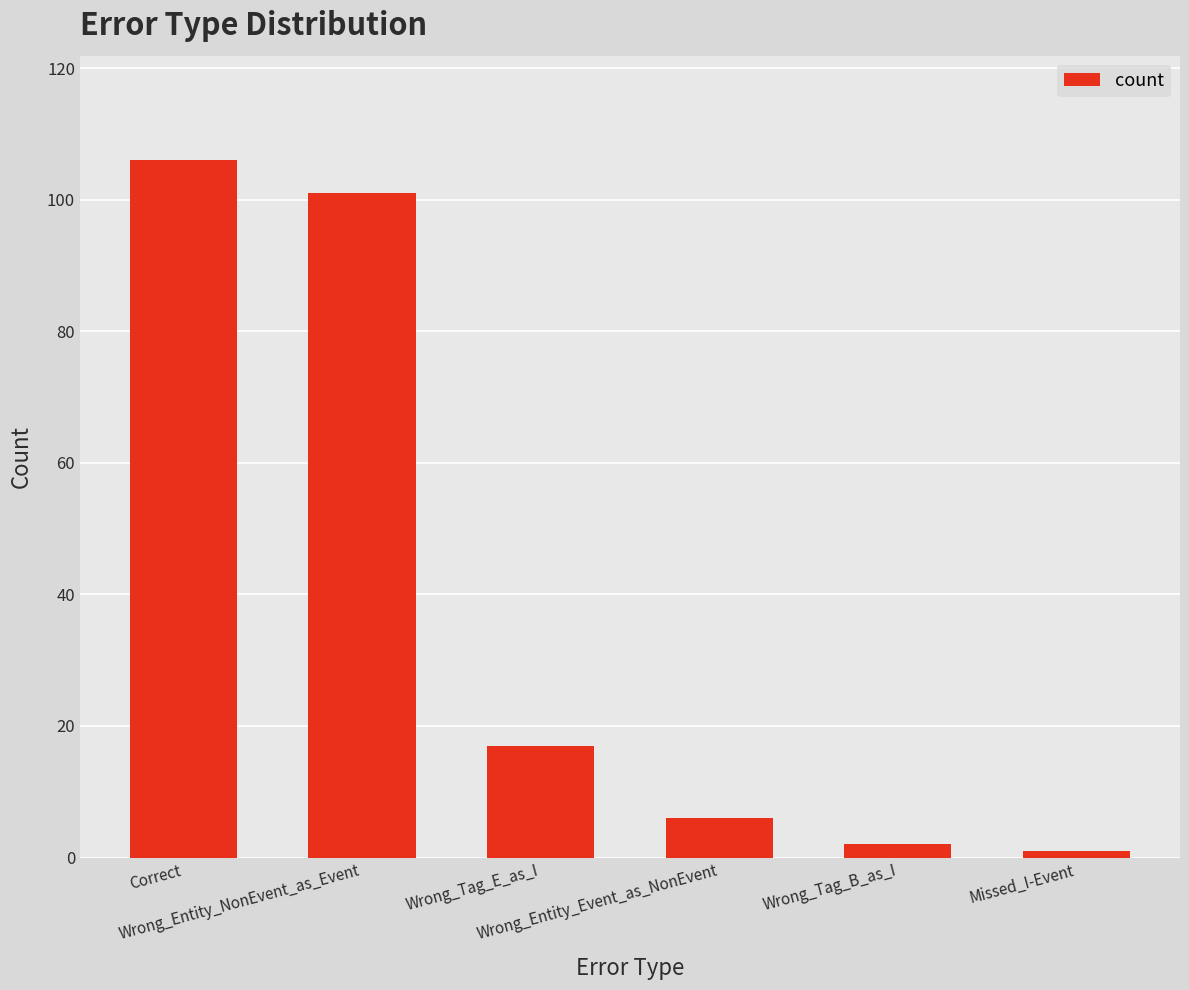

What is the value of the 3rd bar from the left?

17